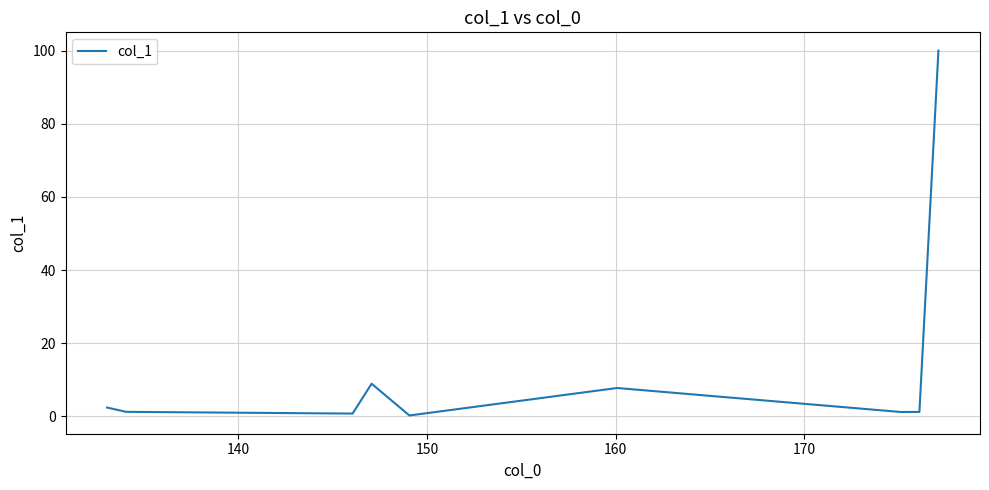

What is the greatest value displayed?

100.0